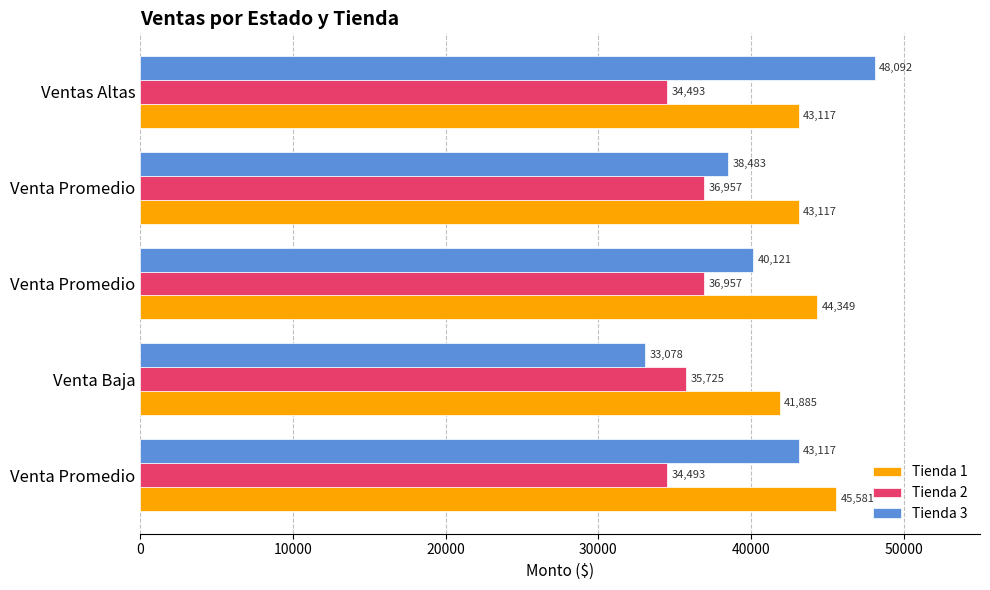

At which category is the sum across all series the highest?

Ventas Altas